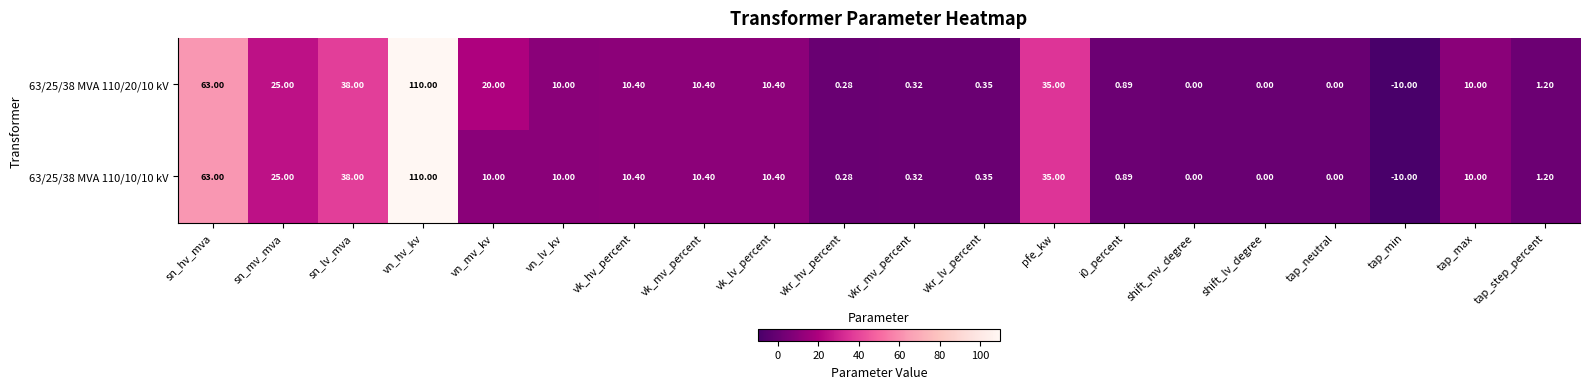

At which category is the sum across all series the highest?

vn_hv_kv